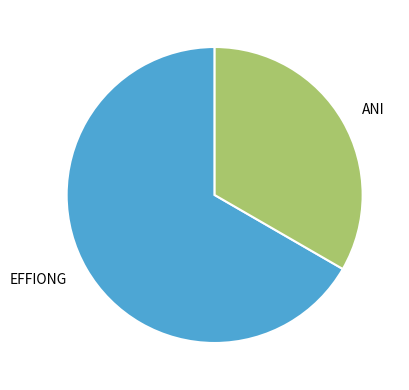

Which has a higher value, ANI or EFFIONG?

EFFIONG